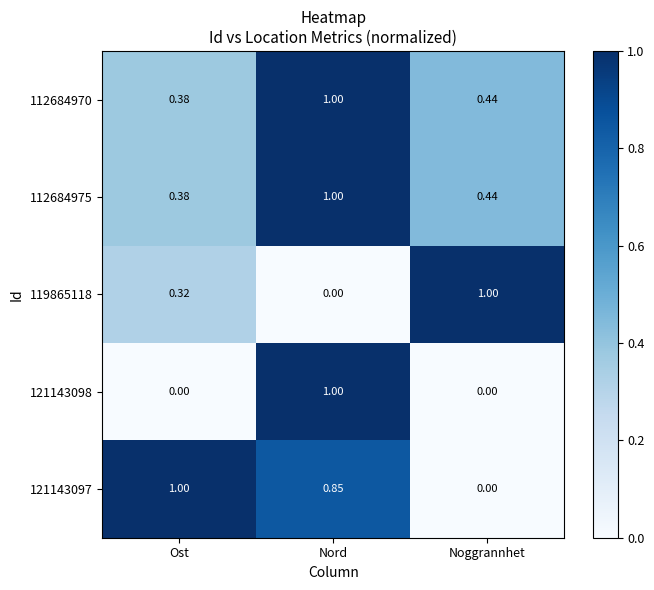

Rank the categories by 119865118 value from highest to lowest.

Noggrannhet, Ost, Nord